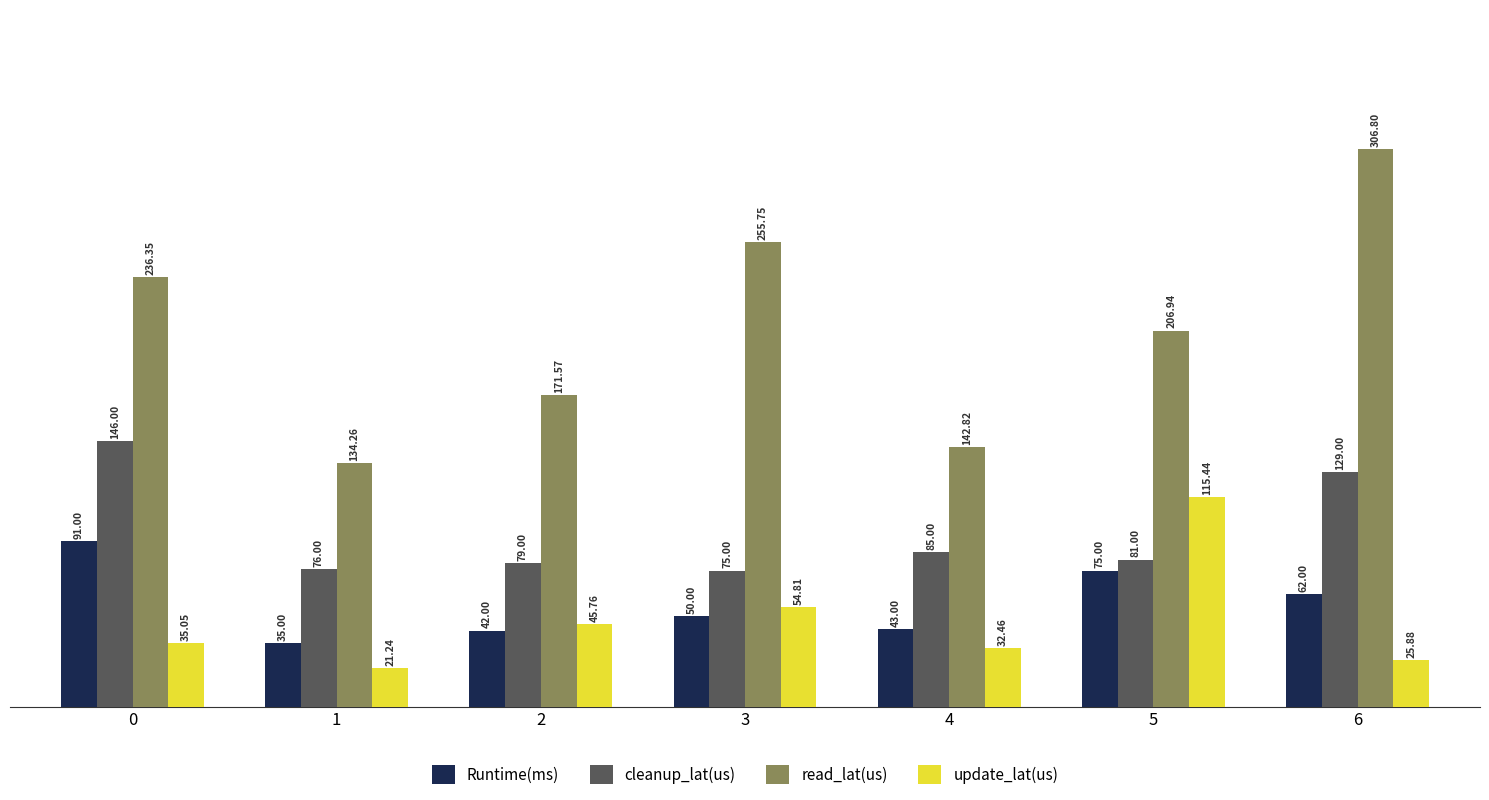

List the labels in order of read_lat(us) value, smallest first.

1, 4, 2, 5, 0, 3, 6